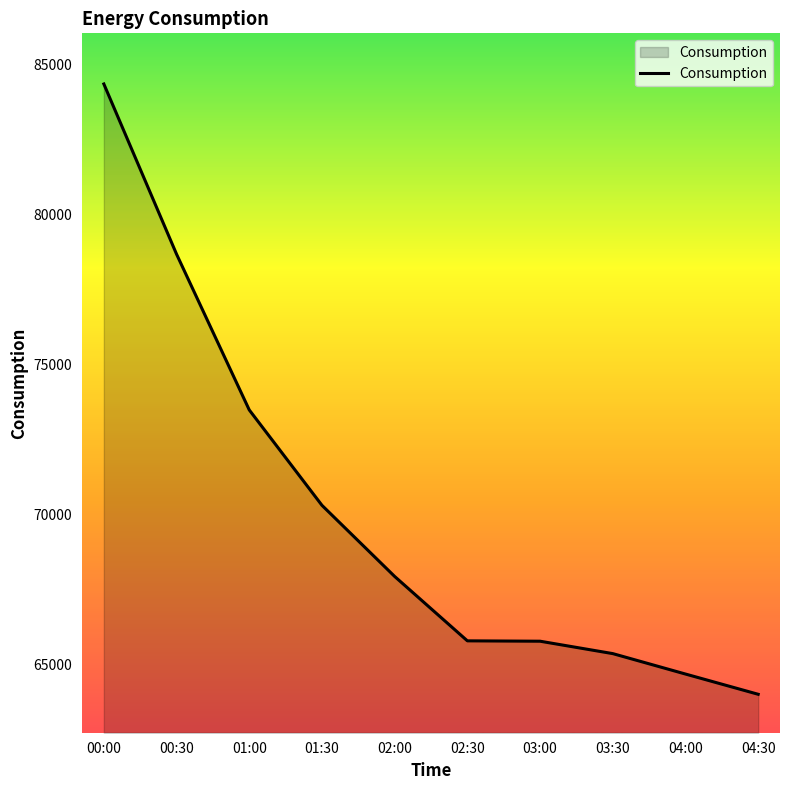

Which label corresponds to the smallest value in the chart?

04:30